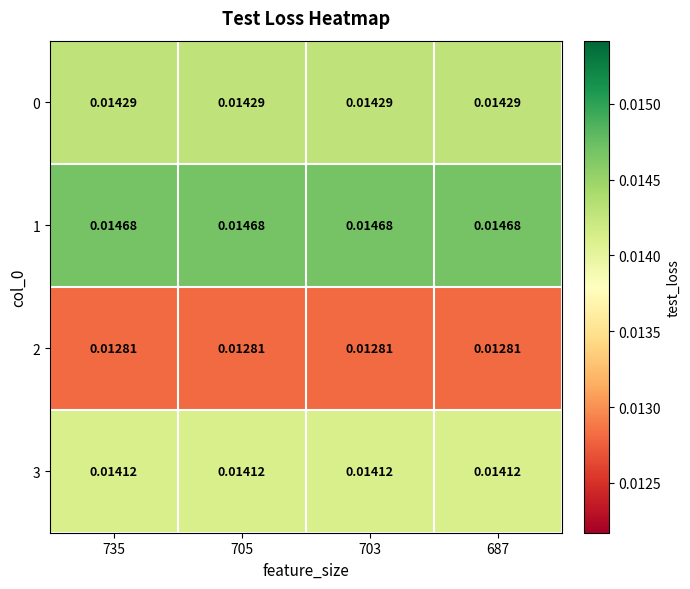

Is the value of 3 at 703 greater than the value of 2 at 687?

Yes